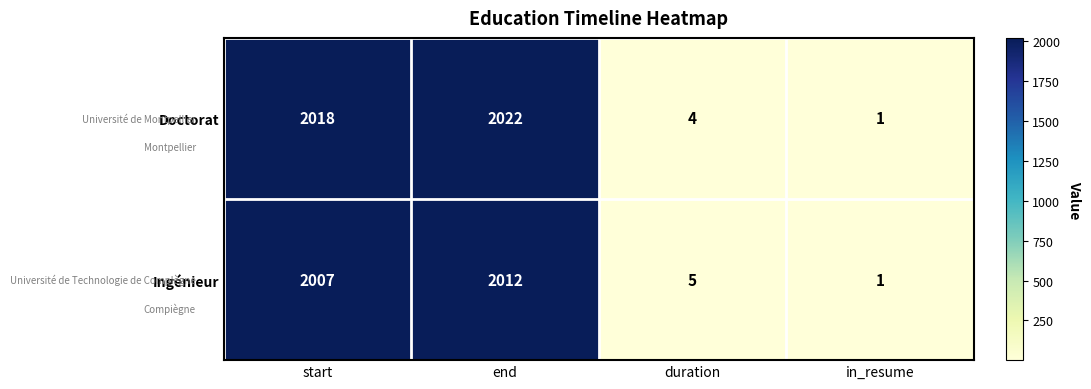

True or false: Ingénieur has a value of 0 at in_resume.

False